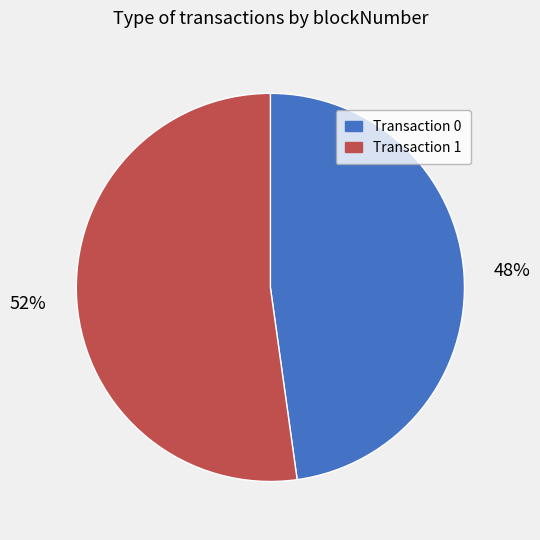

What is the ratio of the value at Transaction 0 to the value at Transaction 1?

0.9